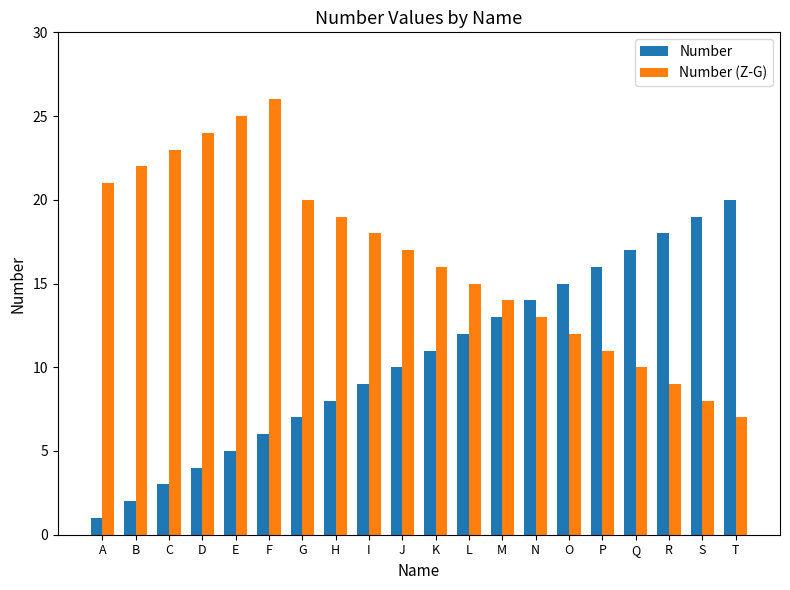

How many bars are there in each group?

2